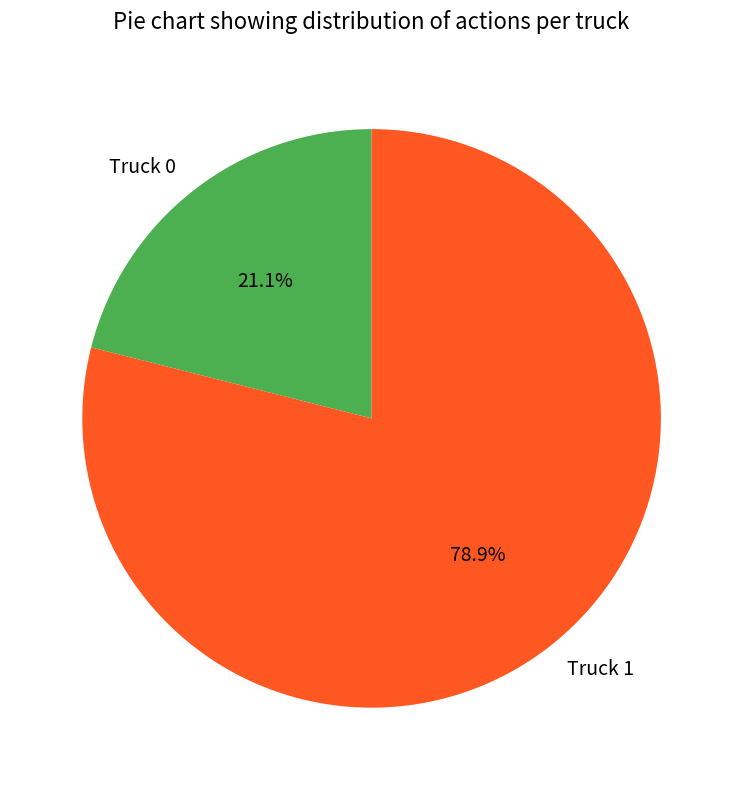

Do Truck 0 and Truck 1 together represent more than half of the pie?

Yes